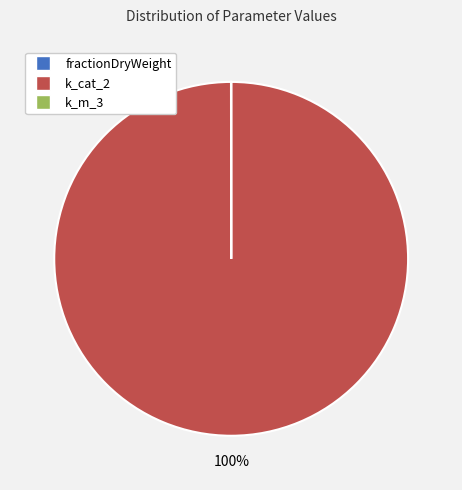

Which slice represents more than half of the pie?

k_cat_2